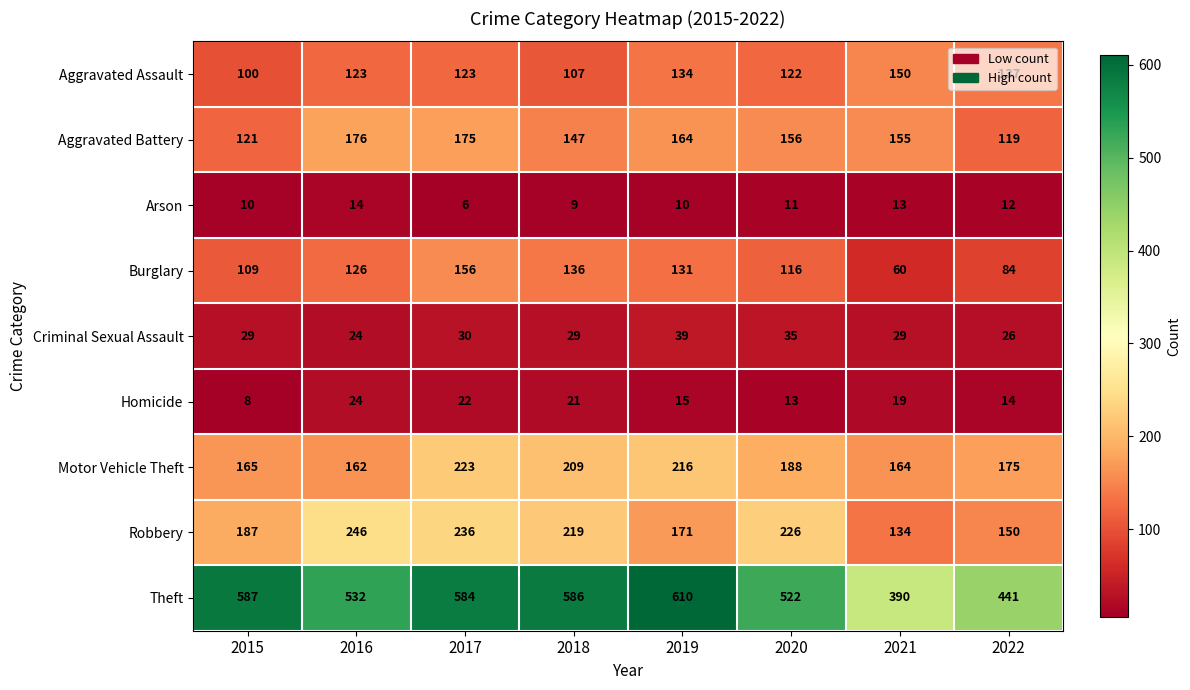

What is the difference between the maximum and minimum values in the Criminal Sexual Assault series?

15